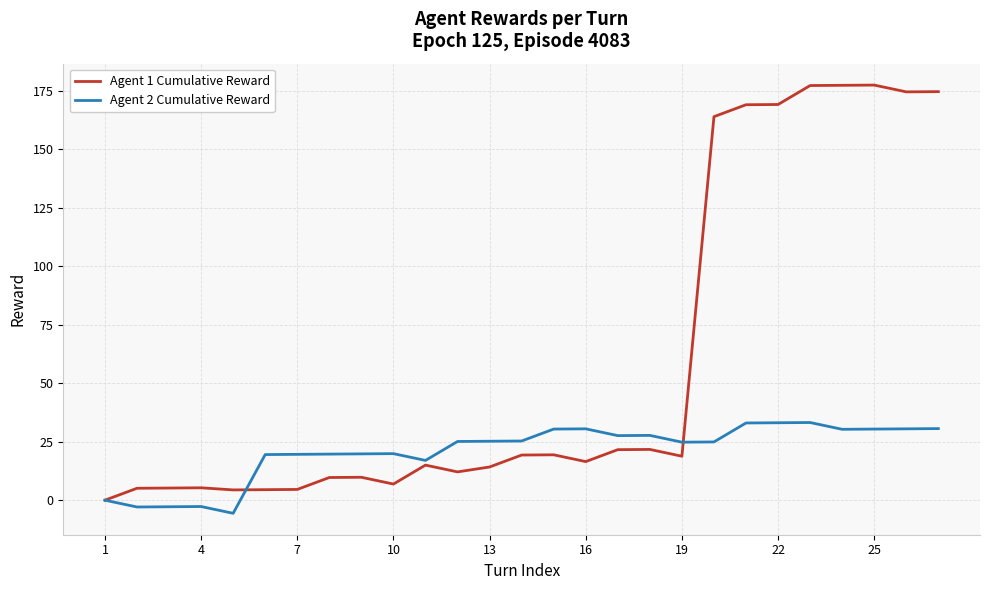

What is the average value of the Agent 2 Cumulative Reward series?

21.0